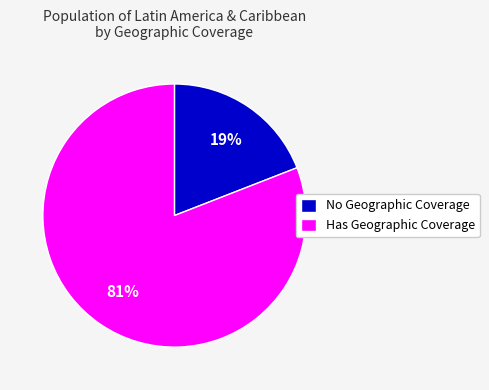

How many slices are in this pie chart?

2